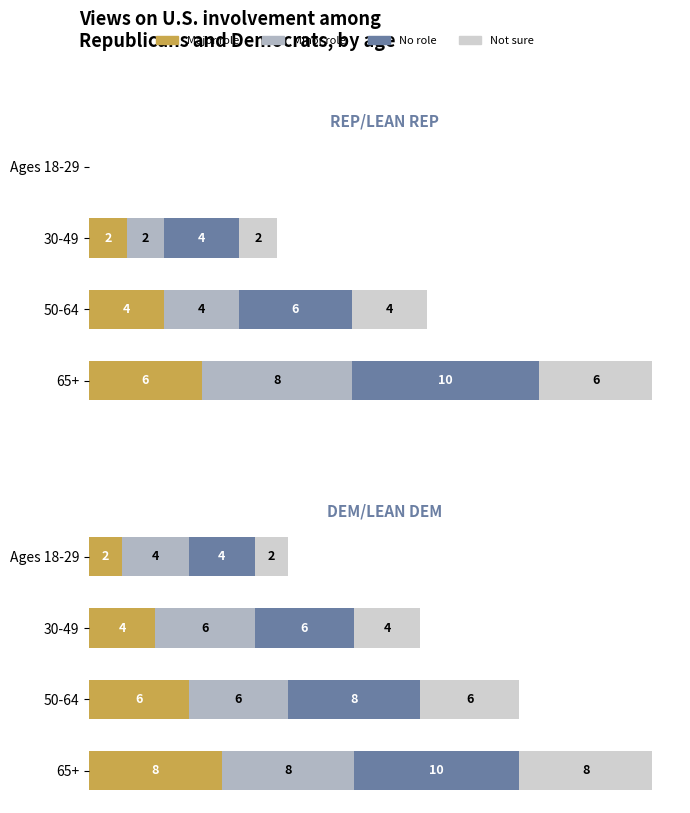

Rank the series at Ages 18-29 from lowest to highest value.

Major role, Not sure, Minor role, No role